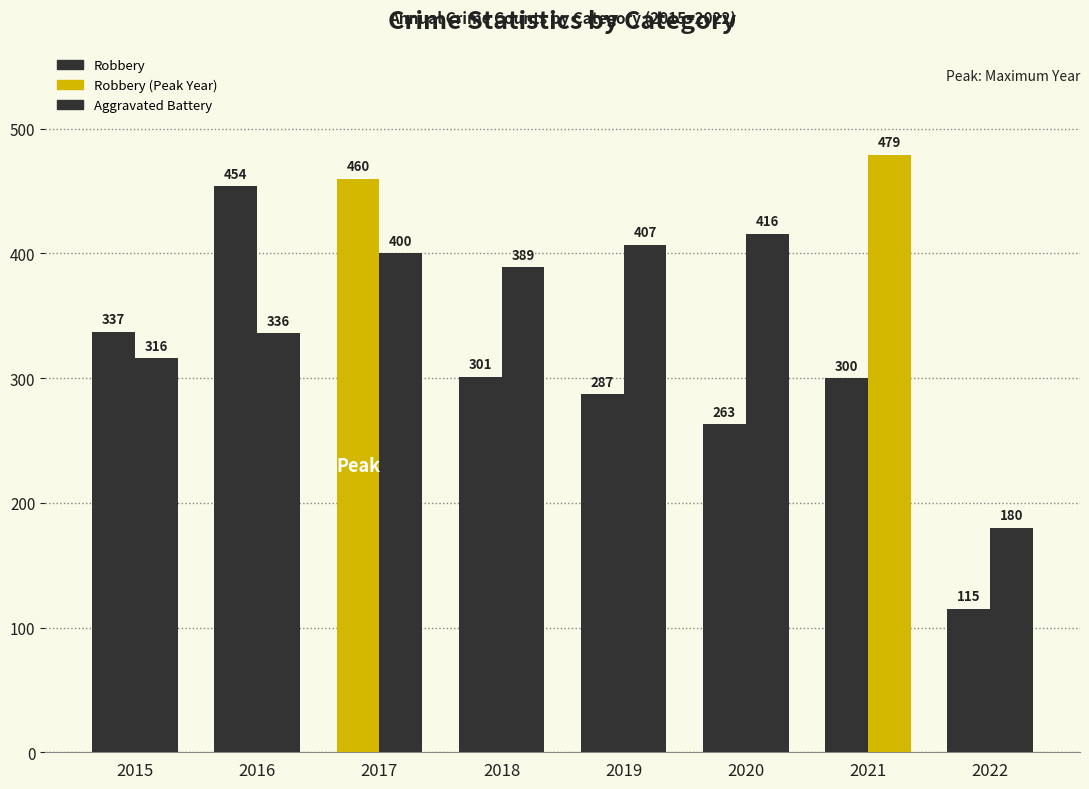

Which series has the largest total across all categories?

Aggravated Battery